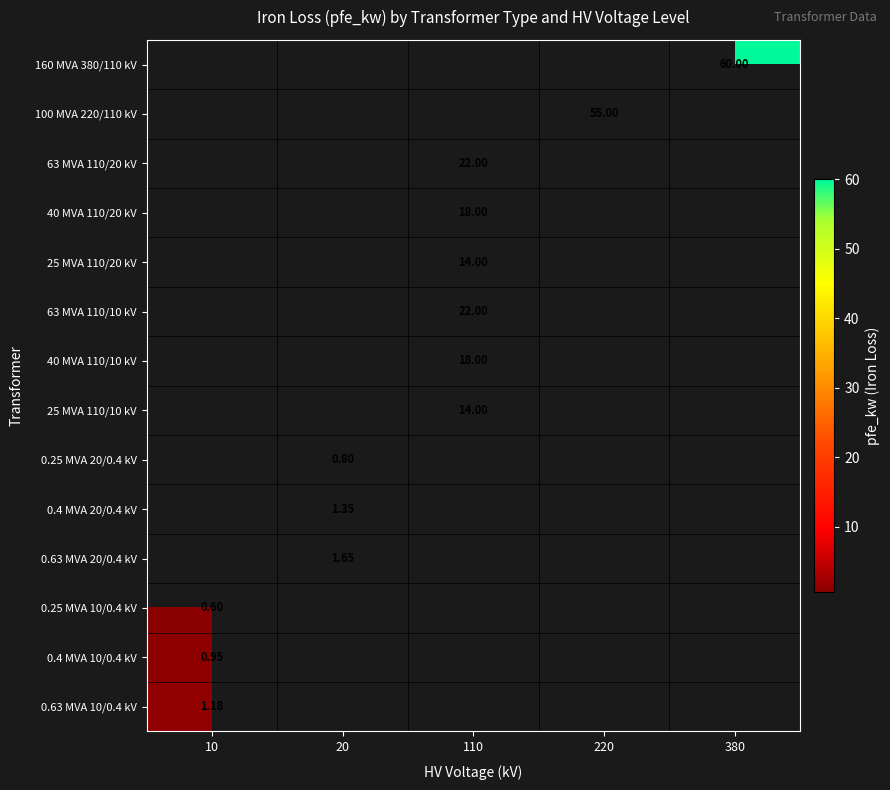

Is it true that 160 MVA 380/110 kV equals 60.0 at 380?

True